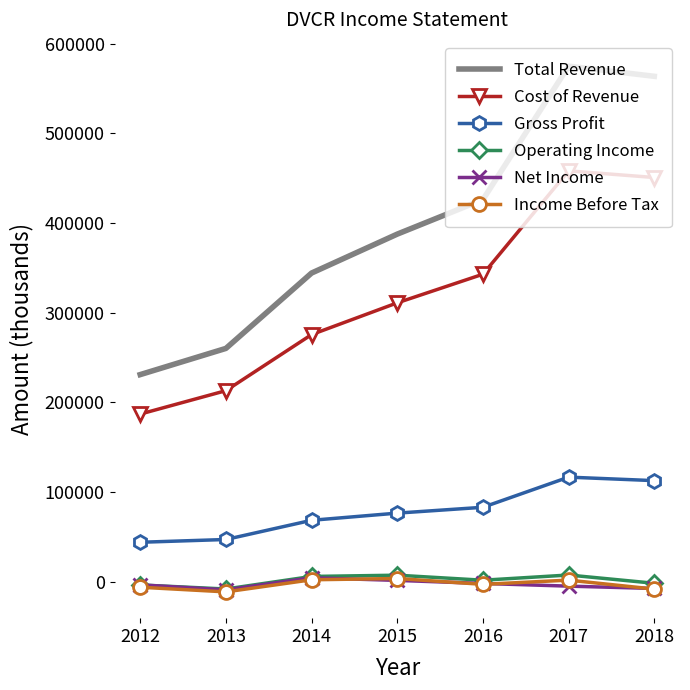

What is the spread (max minus min) of values at 2018?

571600